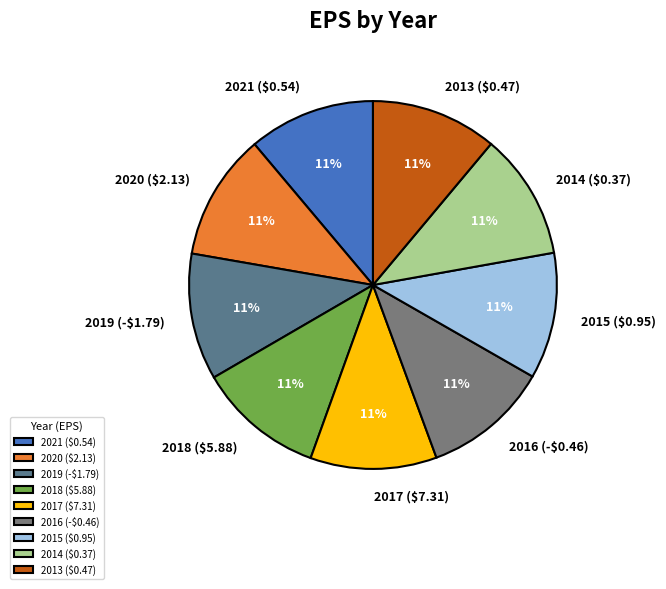

To the nearest percent, what is the average slice percentage?

11%